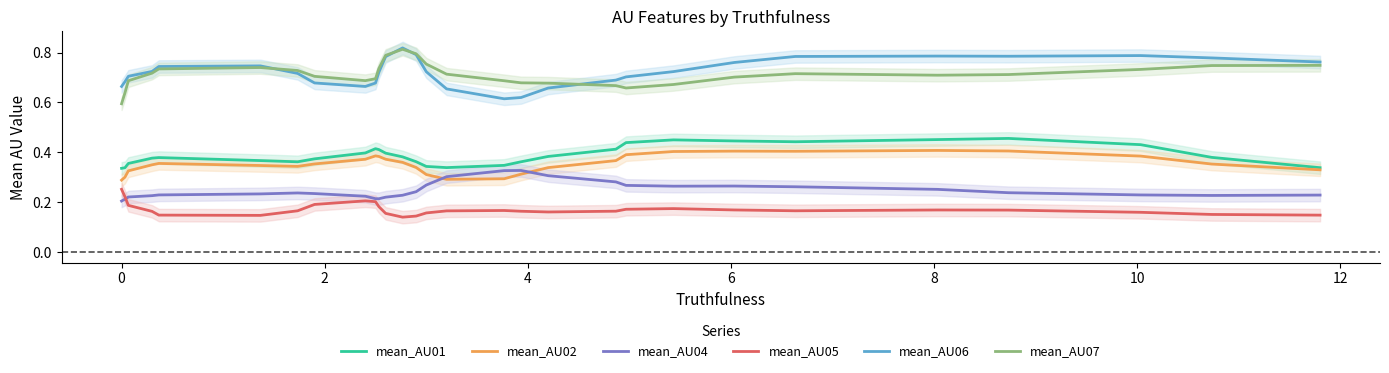

What is the minimum value shown in the chart?

0.1